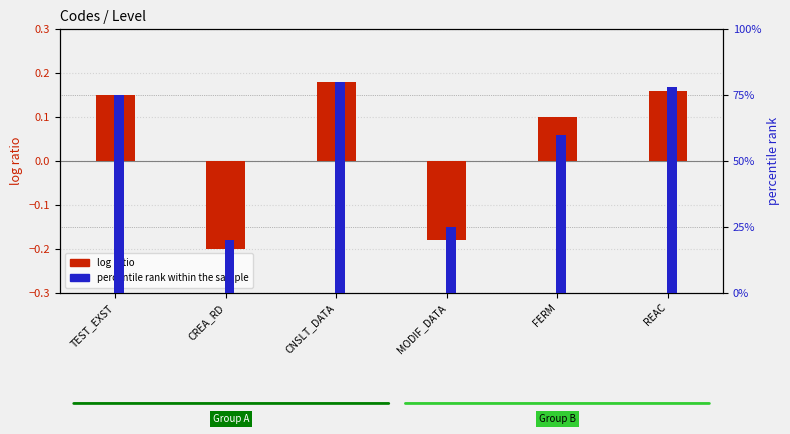

How many values in the percentile rank within the sample series are below 75?

3